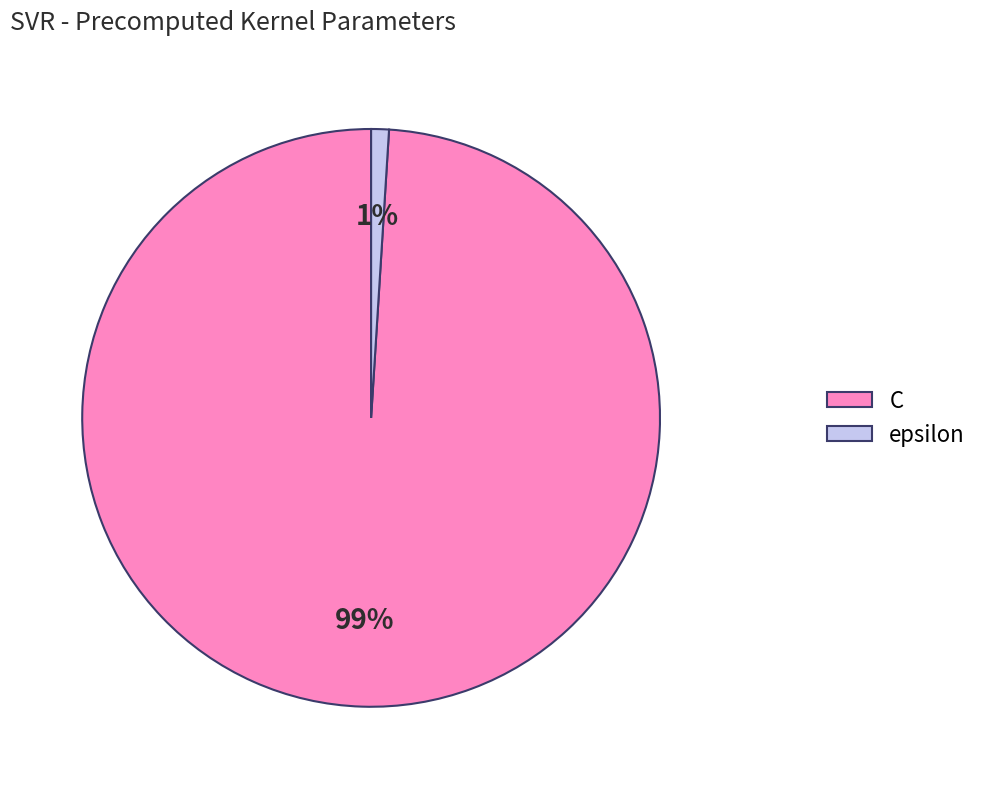

Which slice represents more than half of the pie?

C